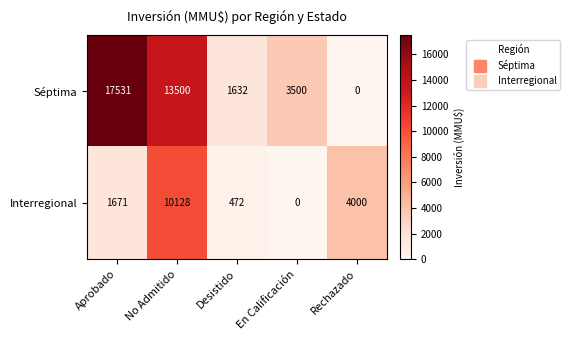

Rank the series by their maximum value, from highest to lowest.

Séptima, Interregional